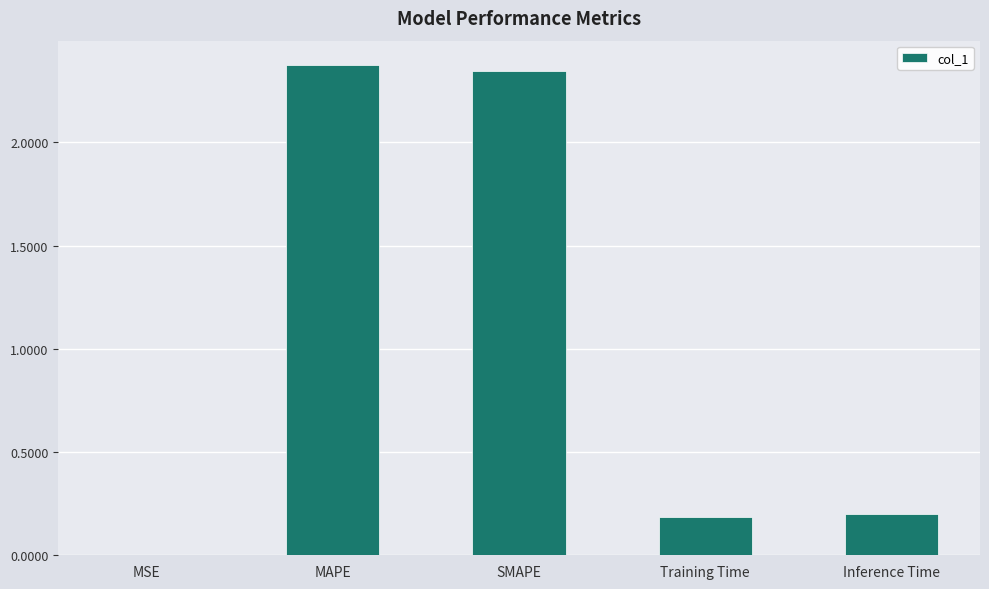

What is the sum of the values at Inference Time and MSE?

0.2